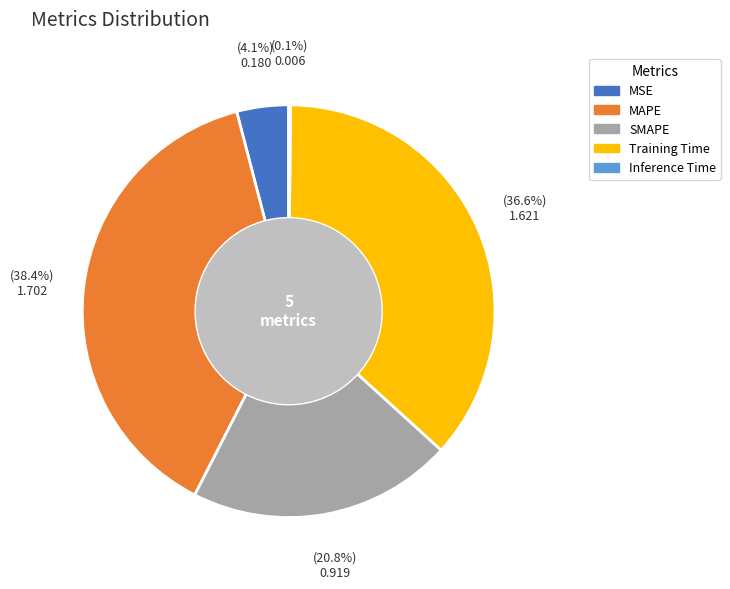

Is there a majority slice in this chart?

No